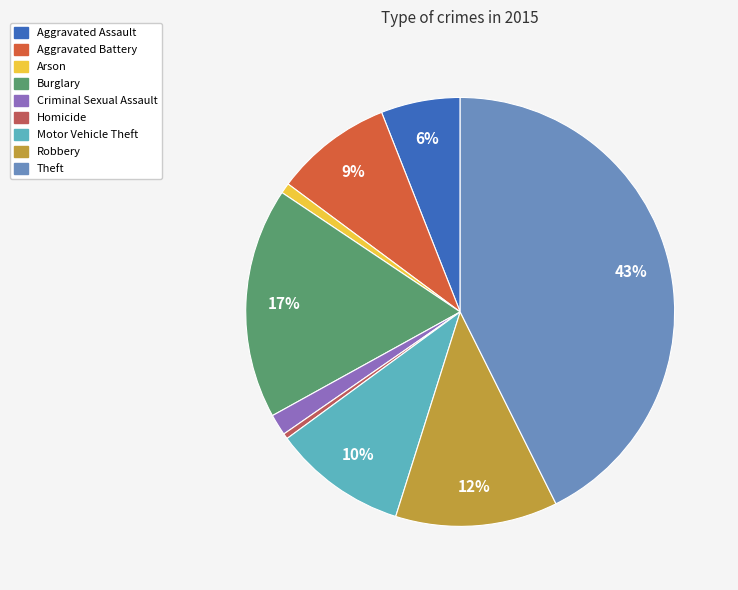

True or false: Aggravated Battery accounts for 1% of the total.

False